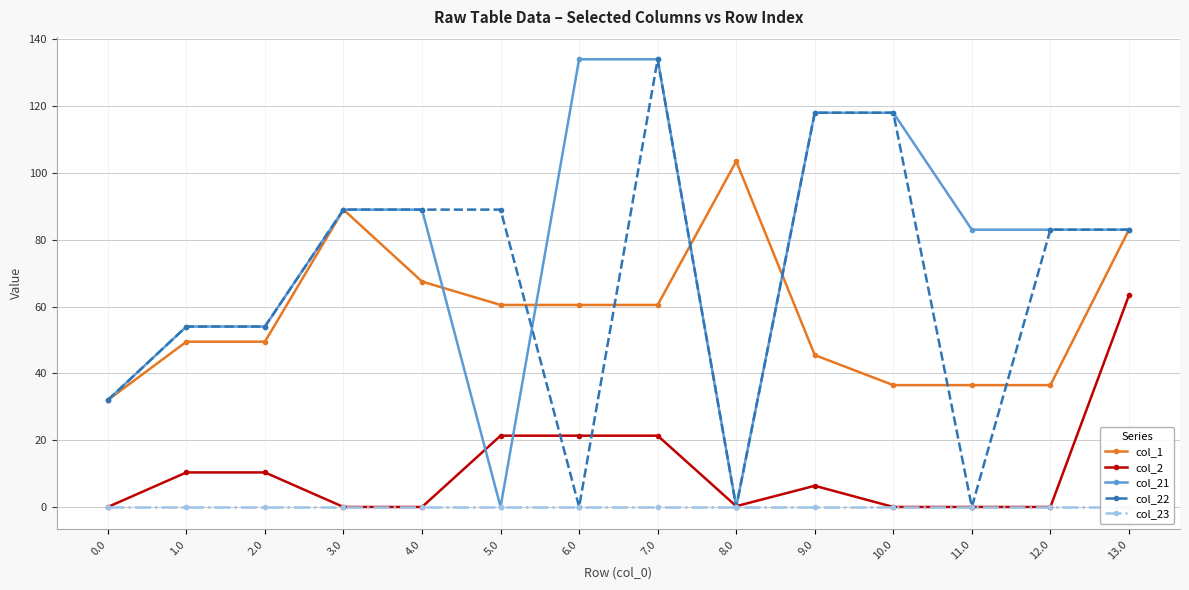

Where do col_2 and col_22 first cross each other?

5.0 and 6.0